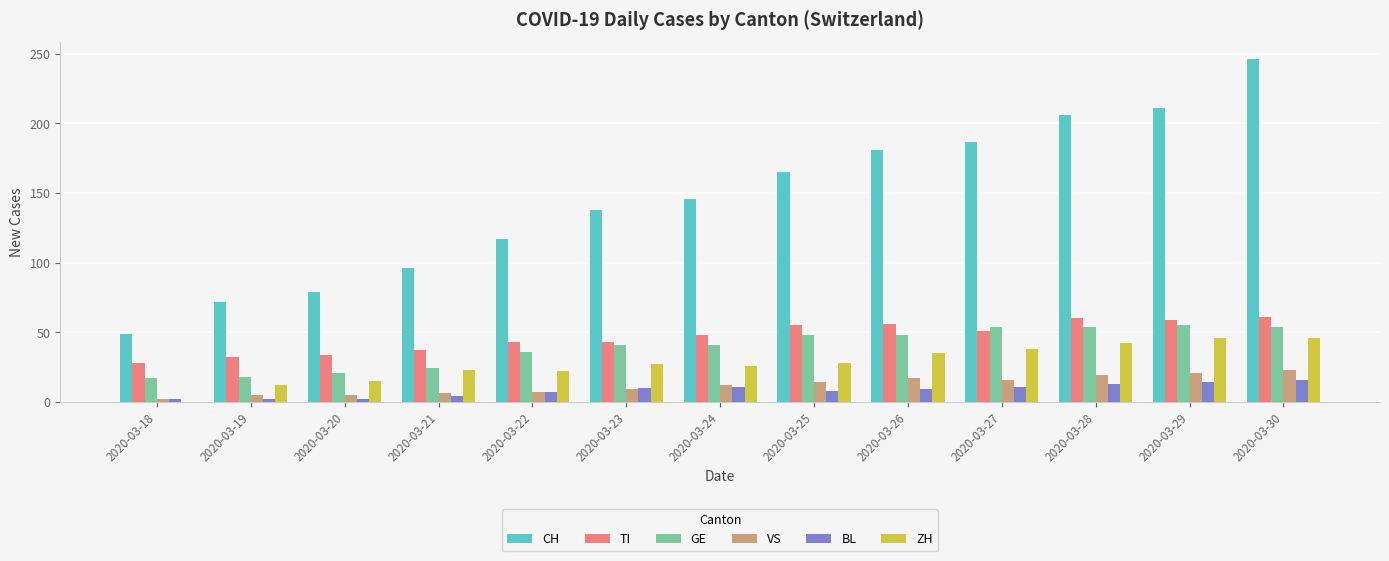

Which series has the largest total across all categories?

CH